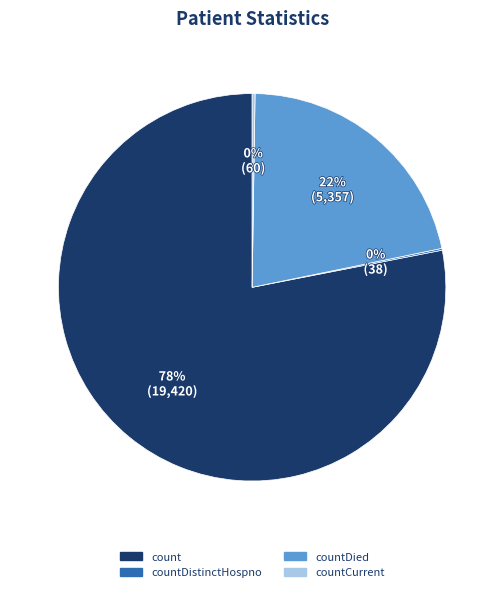

Is there a majority slice in this chart?

Yes